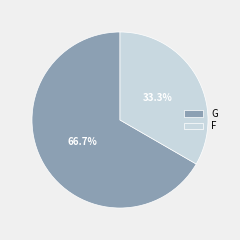

How many slices are in this pie chart?

2